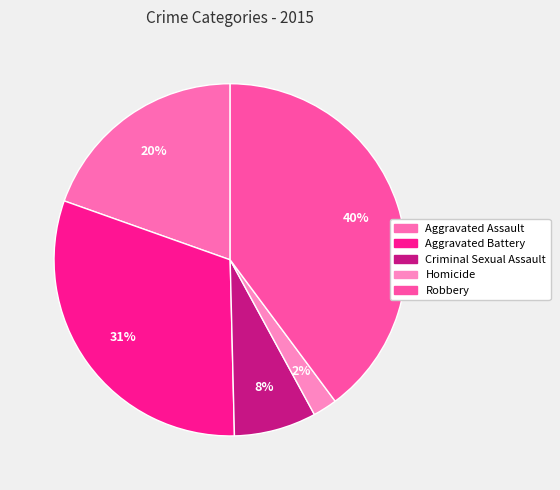

What is the change in value from Aggravated Assault to Homicide?

-3128